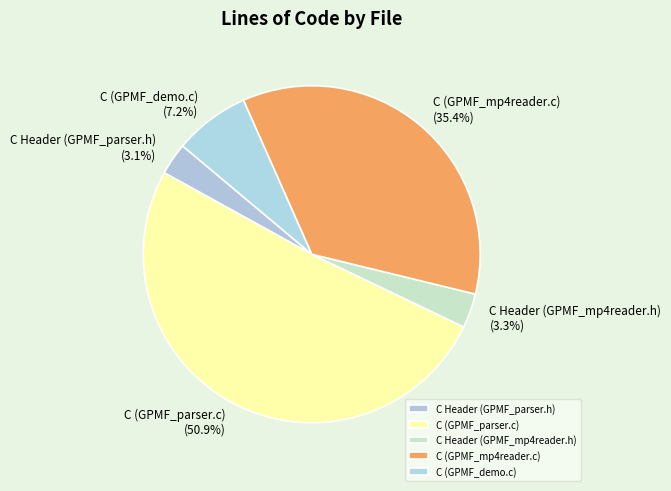

Count the number of slices in the pie.

5